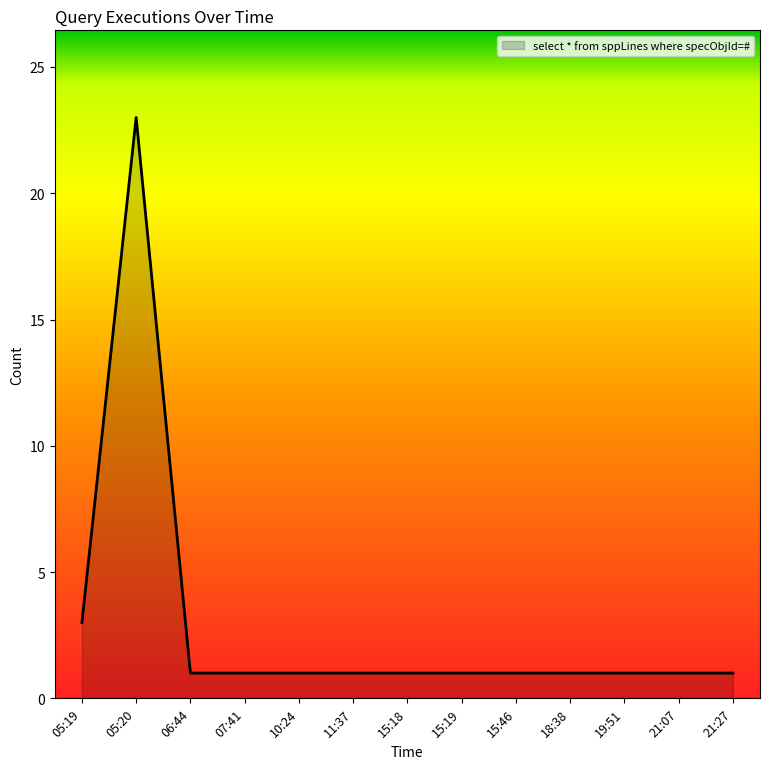

Which label corresponds to the largest value in the chart?

05:20